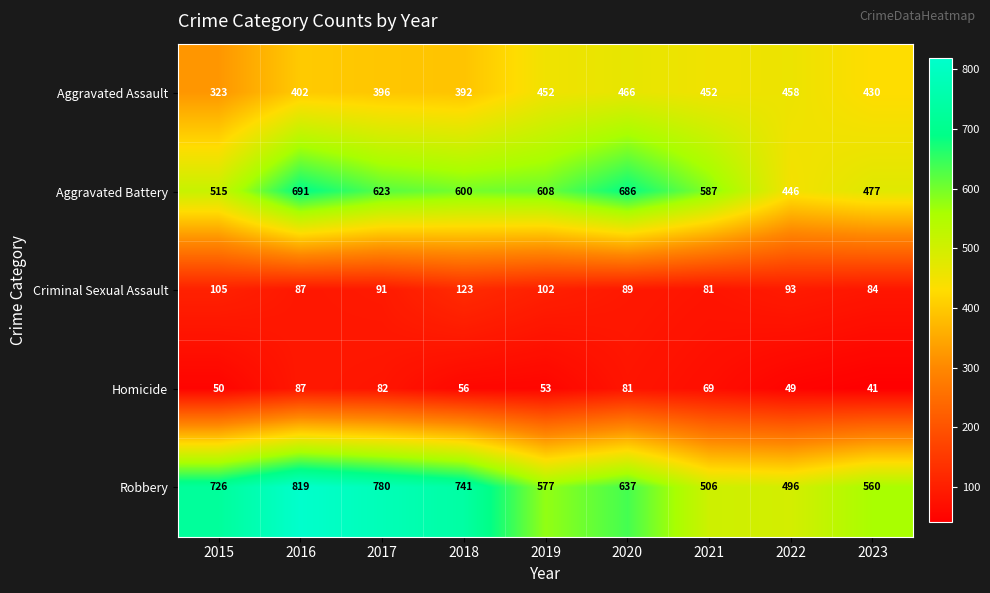

What is the approximate value of Homicide at 2021, to the nearest 10?

70